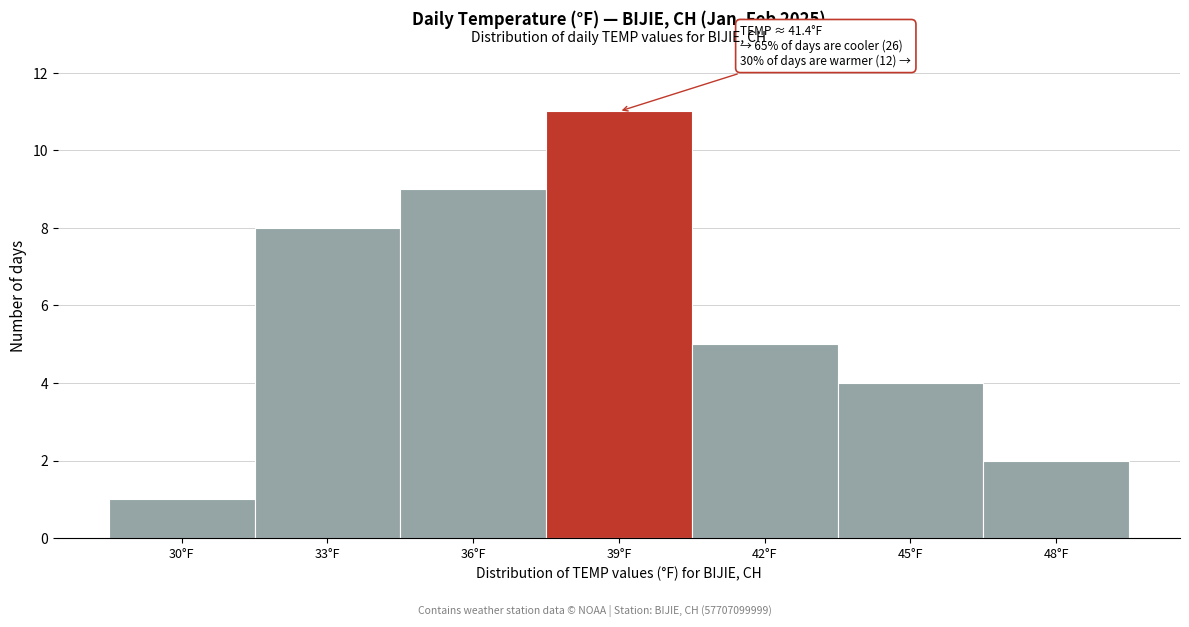

Reading left to right, list all the values displayed in this chart.

30°F=1	33°F=8	36°F=9	39°F=11	42°F=5	45°F=4	48°F=2